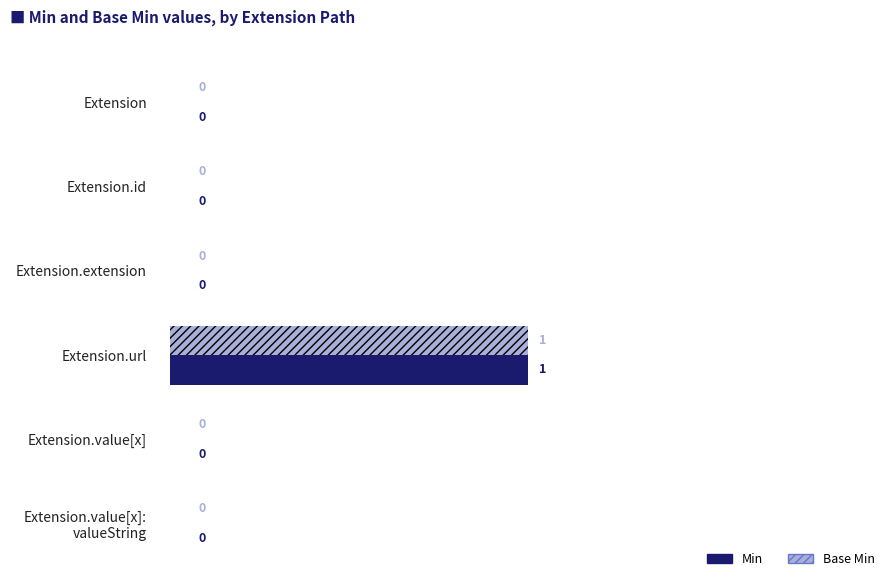

Is the value of Base Min at Extension greater than the value of Min at Extension.url?

No